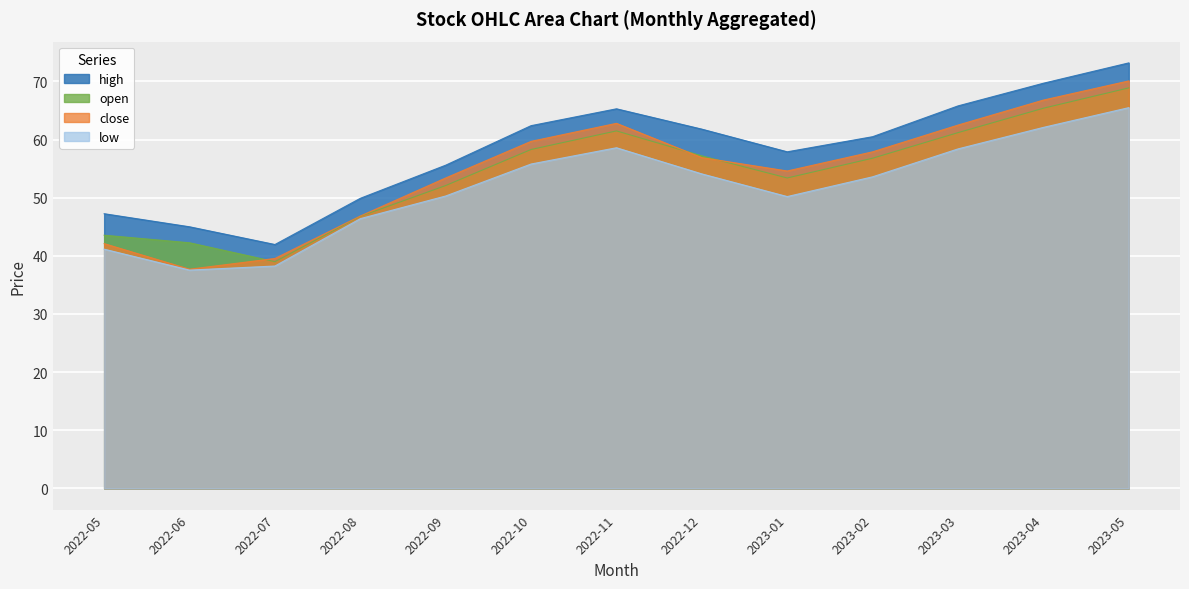

Does the chart display data point markers on the line(s)?

No